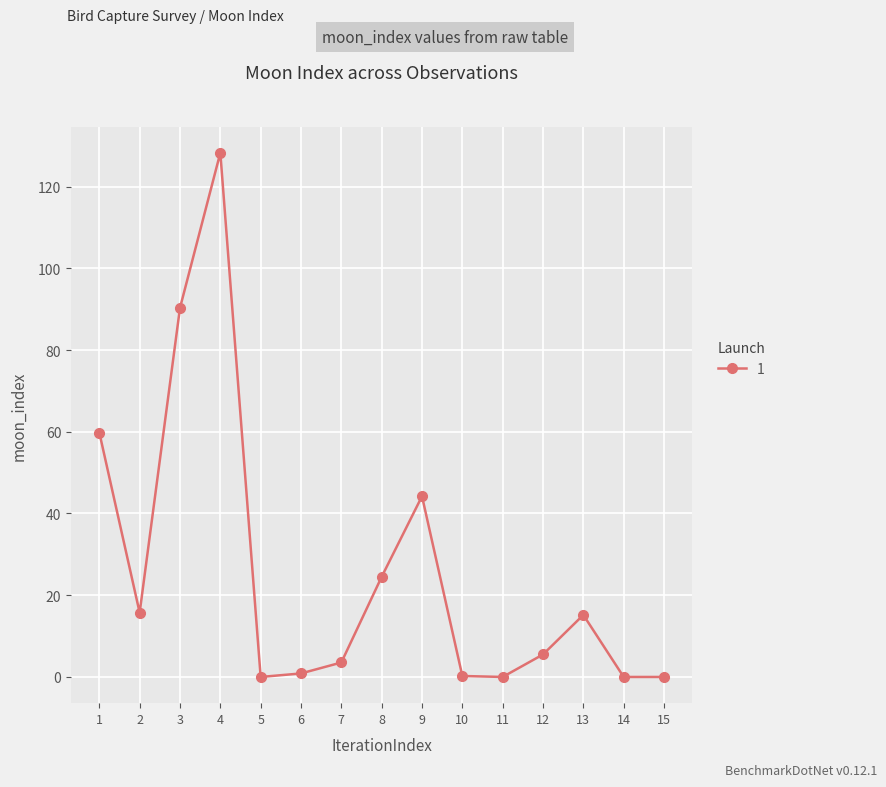

How many series are shown in this chart?

1